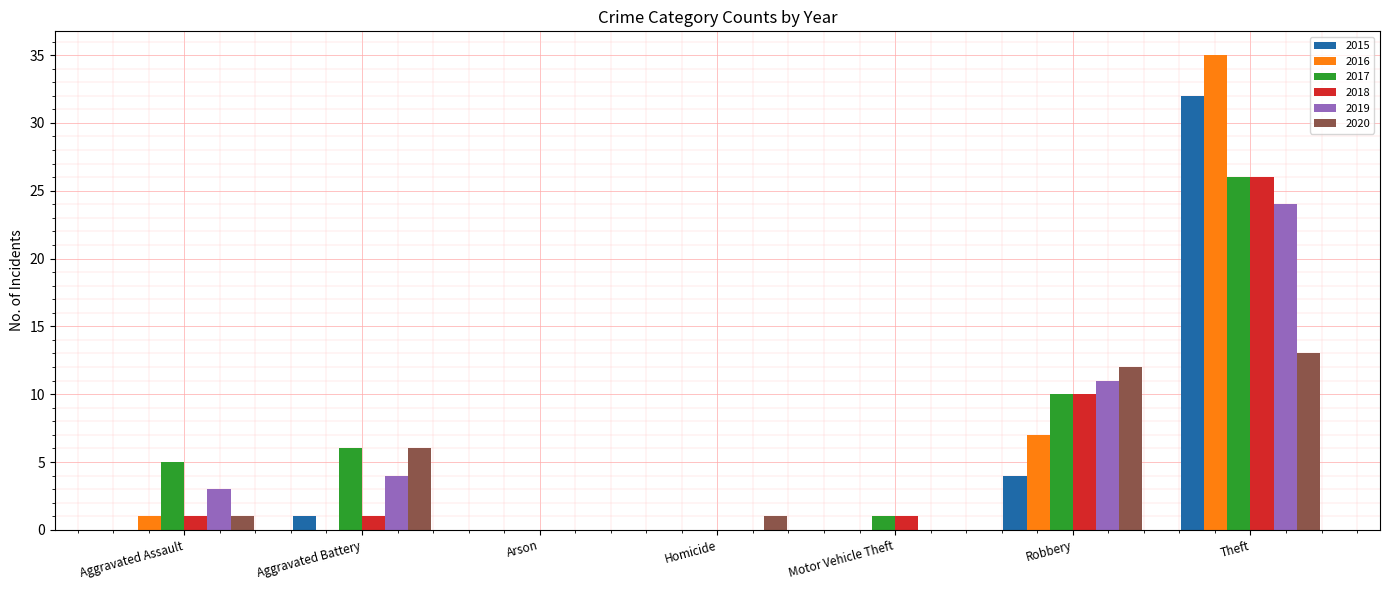

What is the sum of the 2017 values at Aggravated Assault and Aggravated Battery?

11